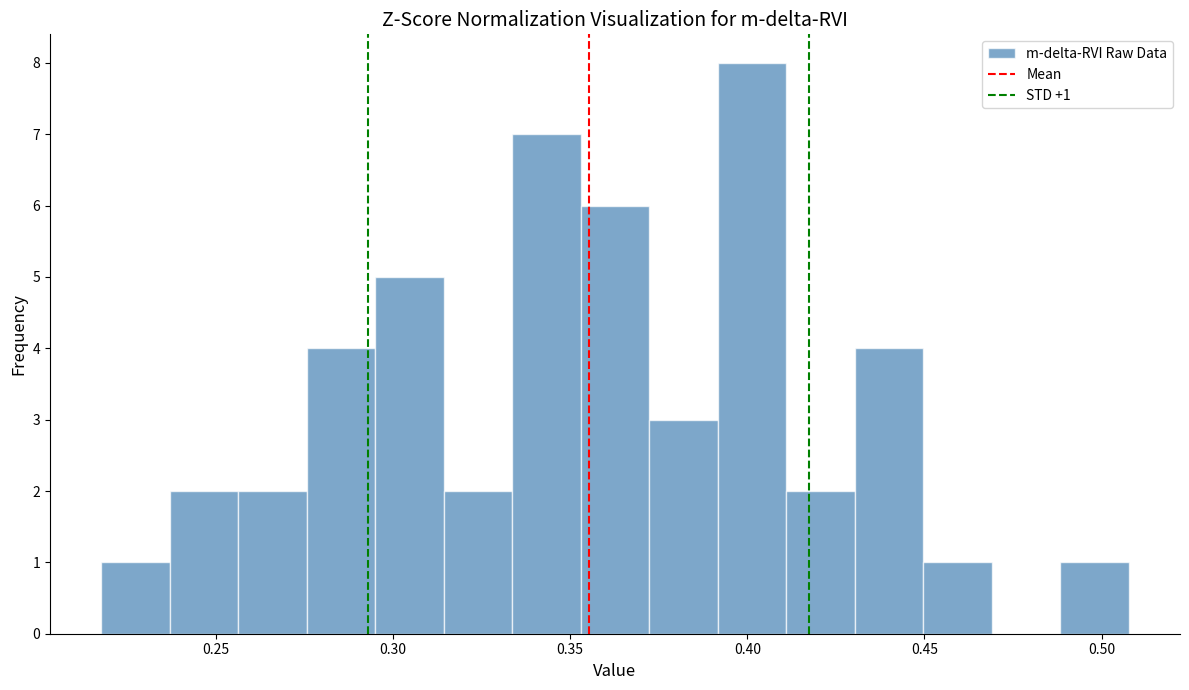

Around what value on the x-axis is the tallest bar? Give the approximate position of its centre, as read against the axis.

0.400